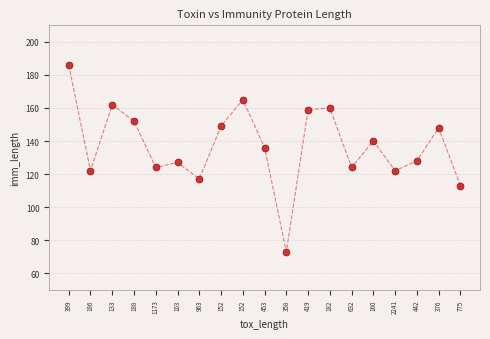

What is the range of Y values (max minus min)?

113